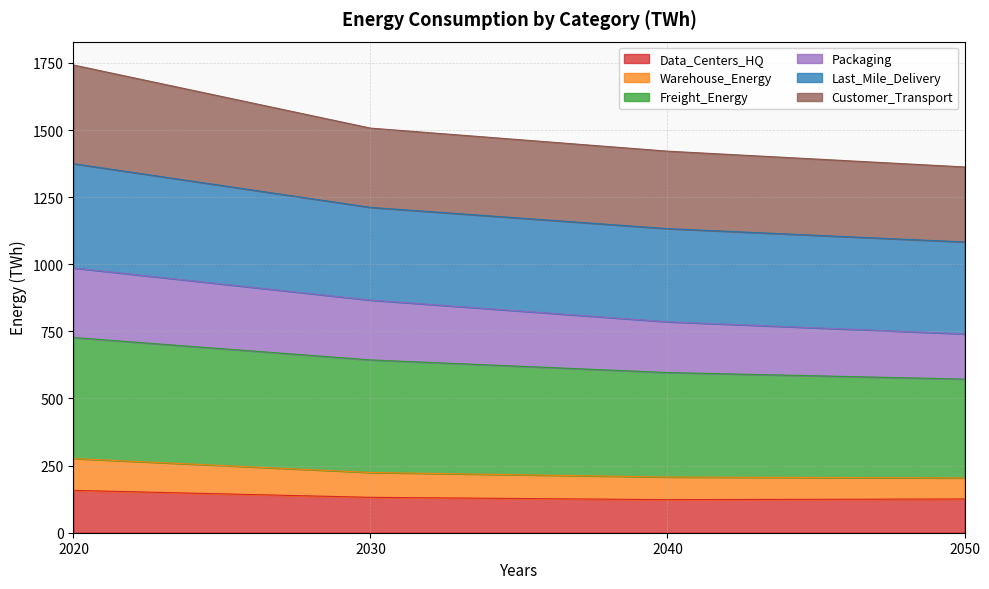

What is the highest value of the Data_Centers_HQ series?

157.7